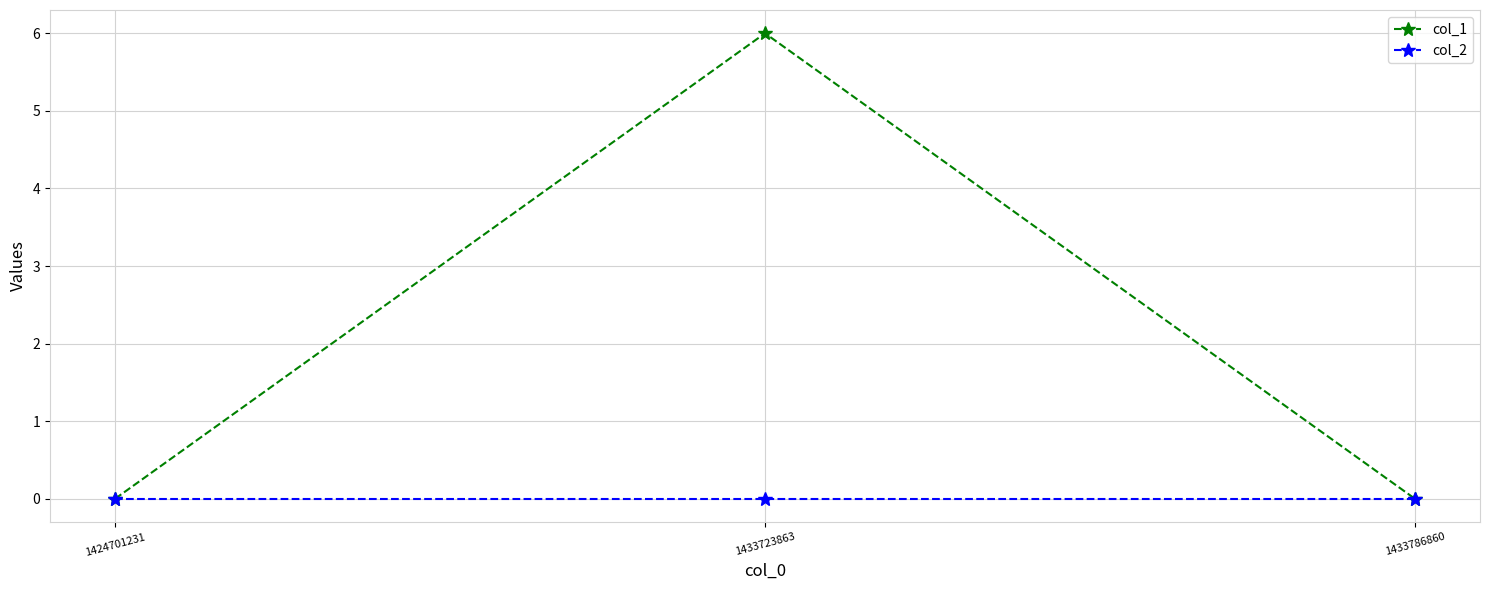

True or false: col_1 has a value of 3 at 1433723863.

False